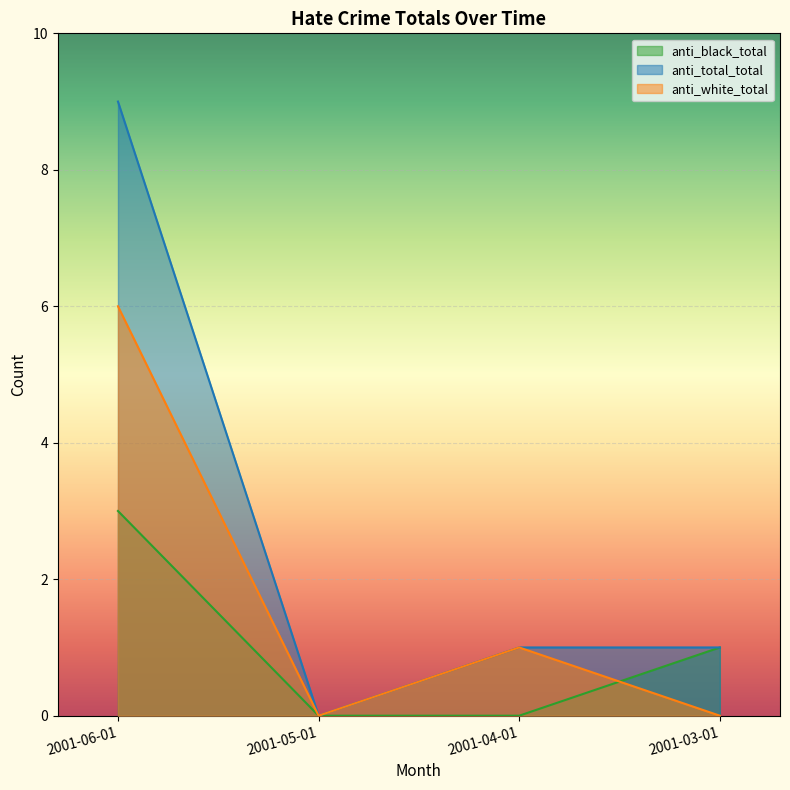

What is the maximum value for anti_black_total?

3